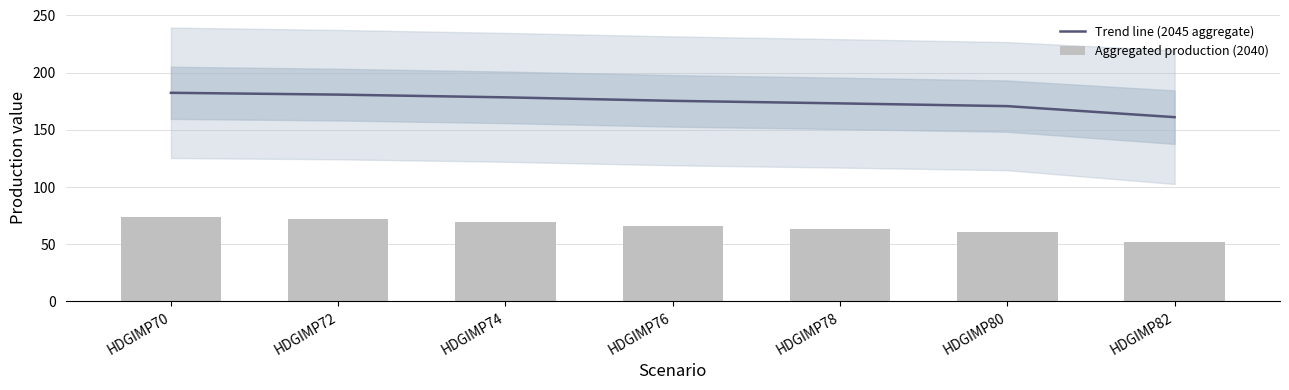

What is the approximate value of Aggregated production (2040) at HDGIMP72?

71.9